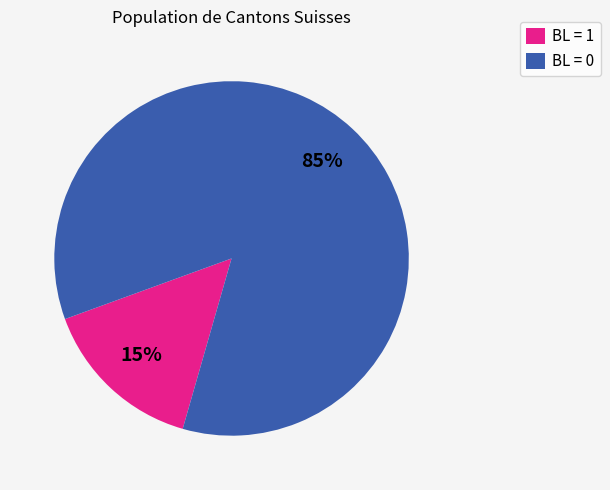

Rank the categories by value from highest to lowest.

BL = 0, BL = 1